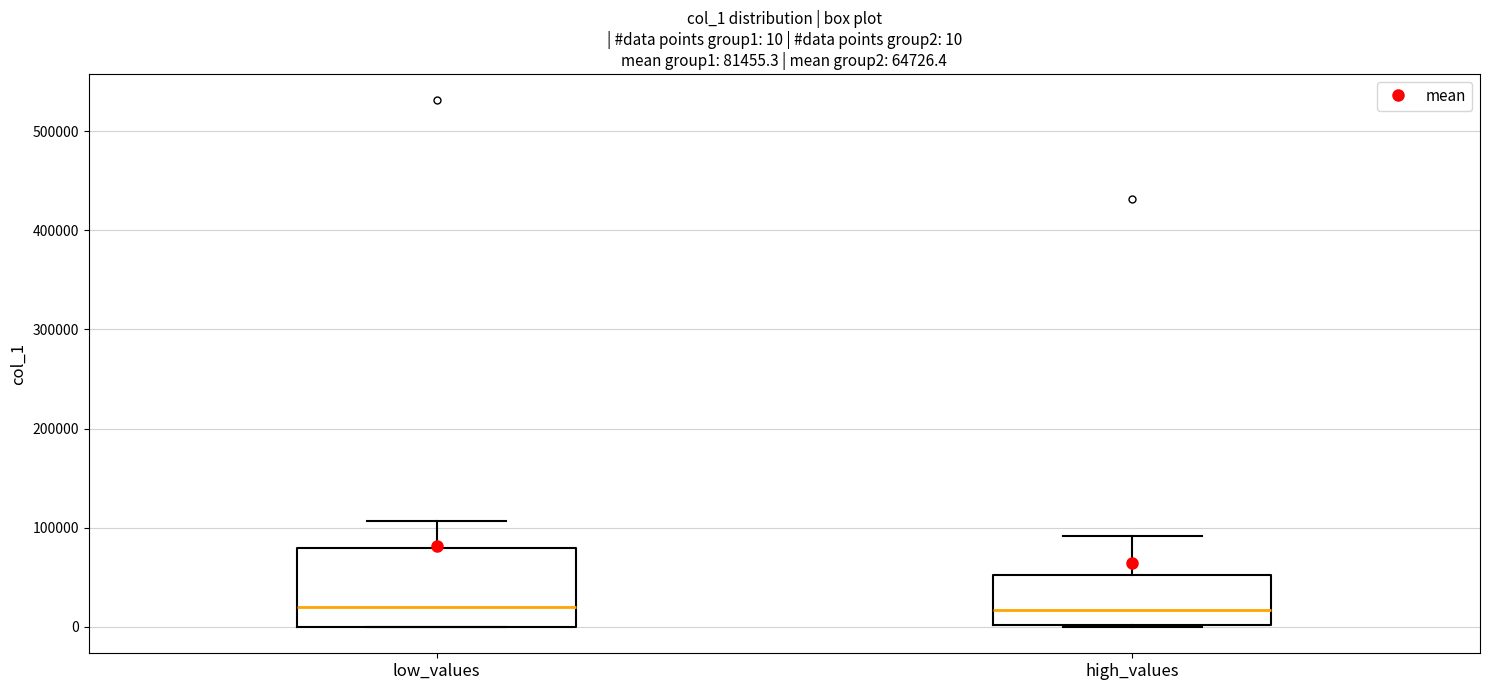

Comparing the boxes themselves (not the whiskers), which one is the tallest?

low_values